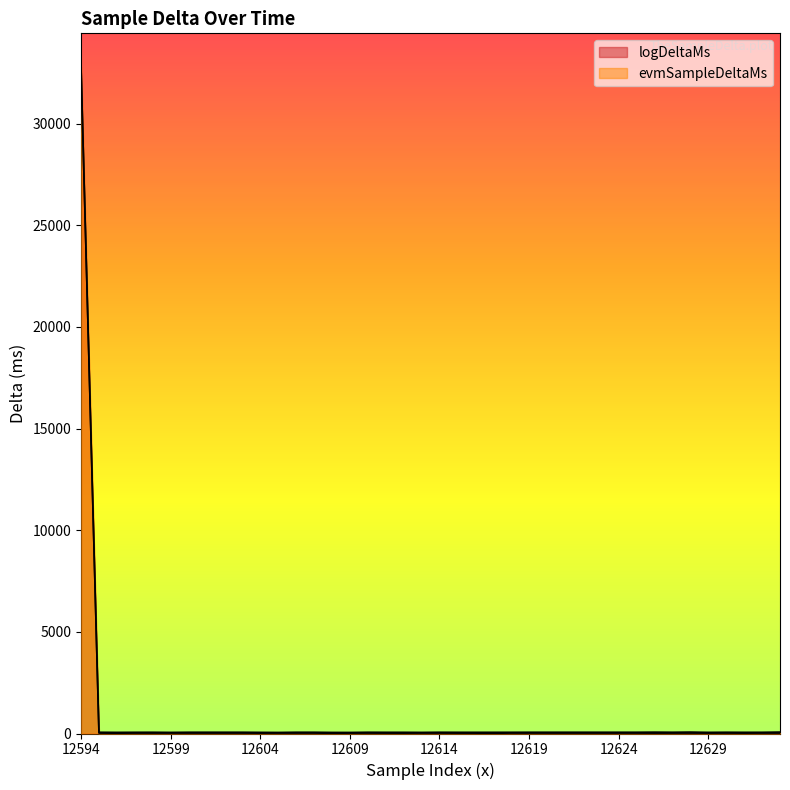

Which series has the largest range (max minus min)?

evmSampleDeltaMs